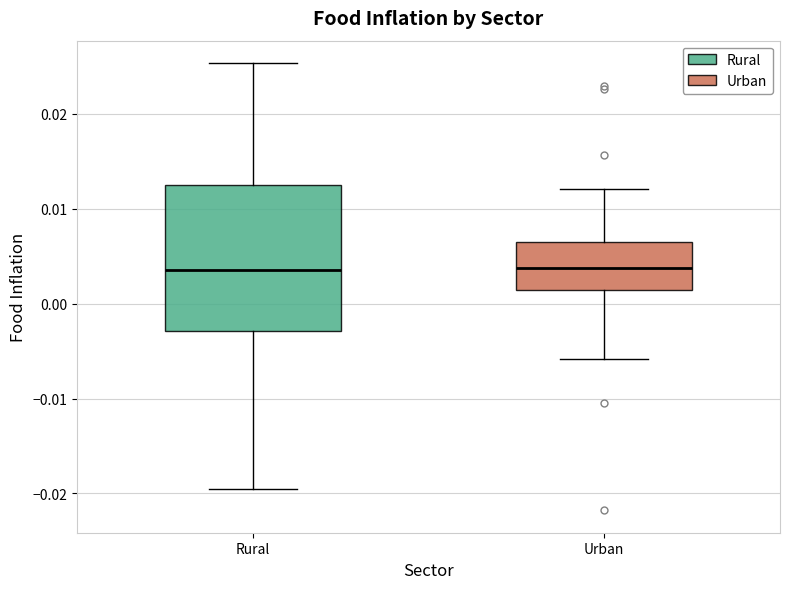

Which box is the tallest, from its lower edge to its upper edge?

Rural